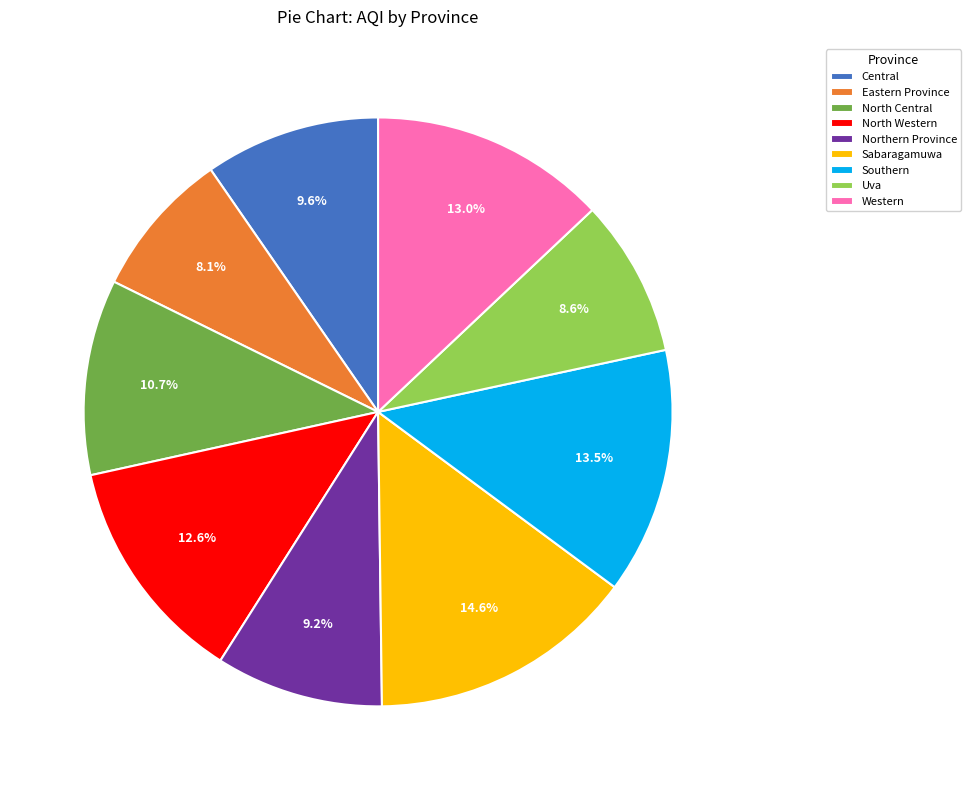

Which slice is the smallest?

Eastern Province